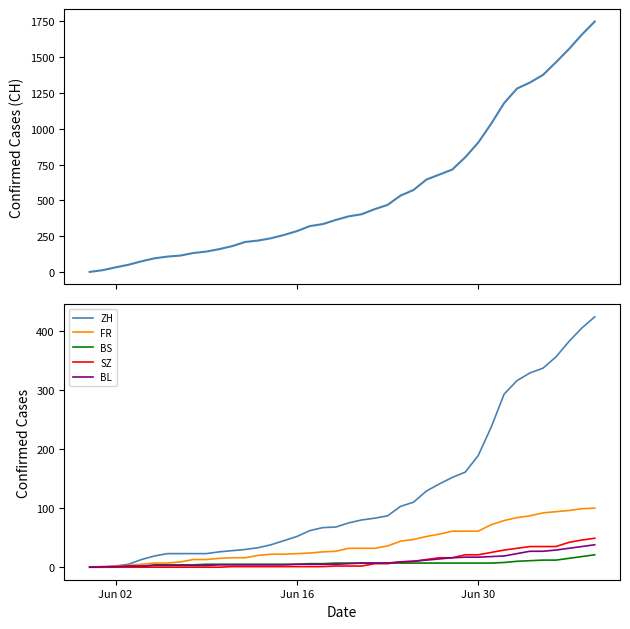

What is the maximum value for BL?

38